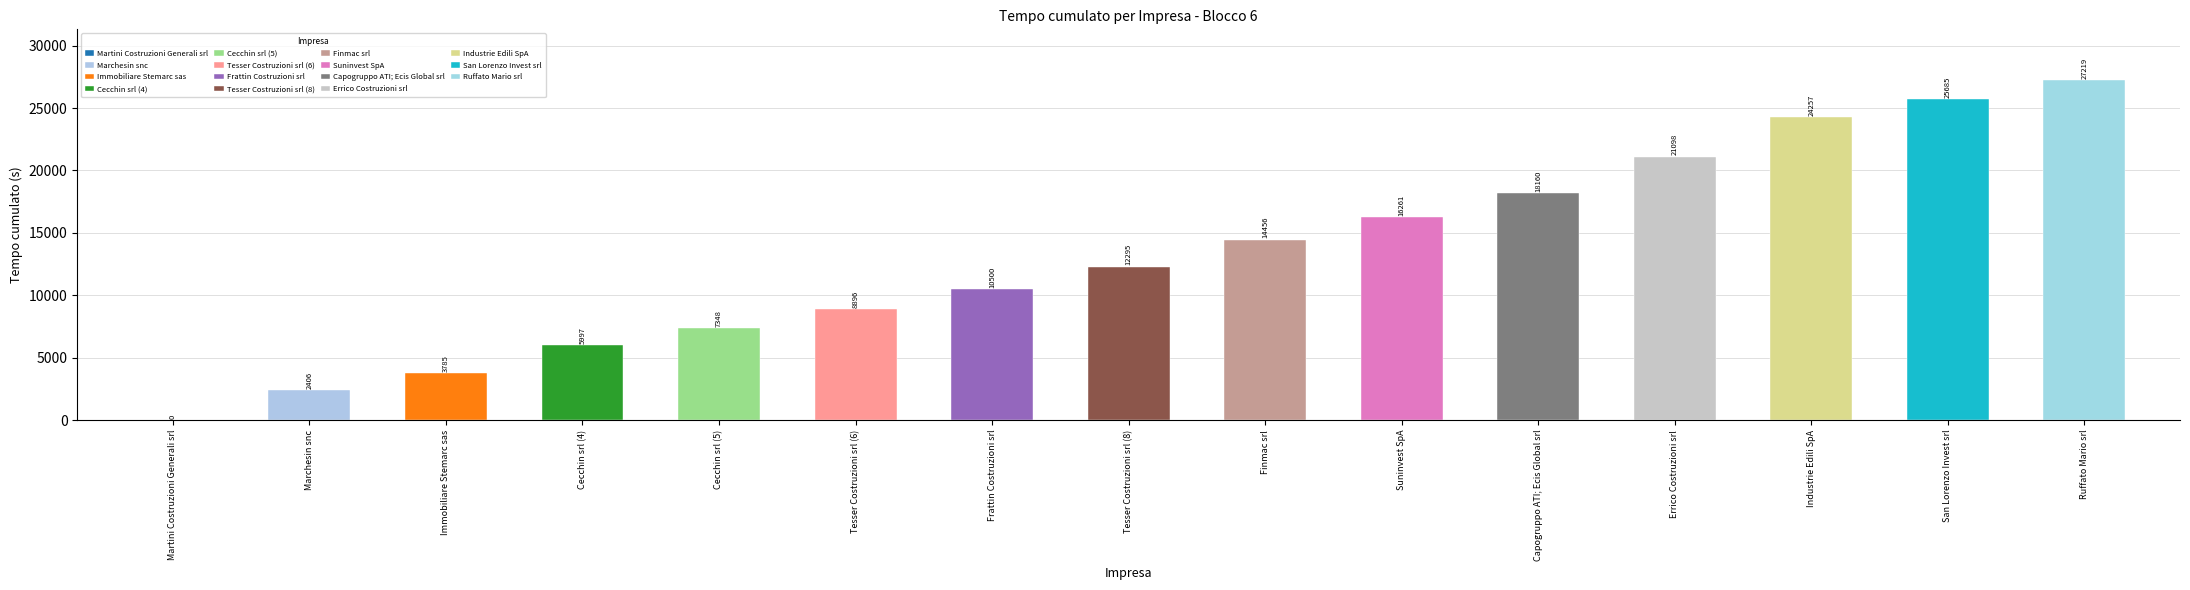

At which category does the chart reach its minimum across all series?

Martini Costruzioni Generali srl